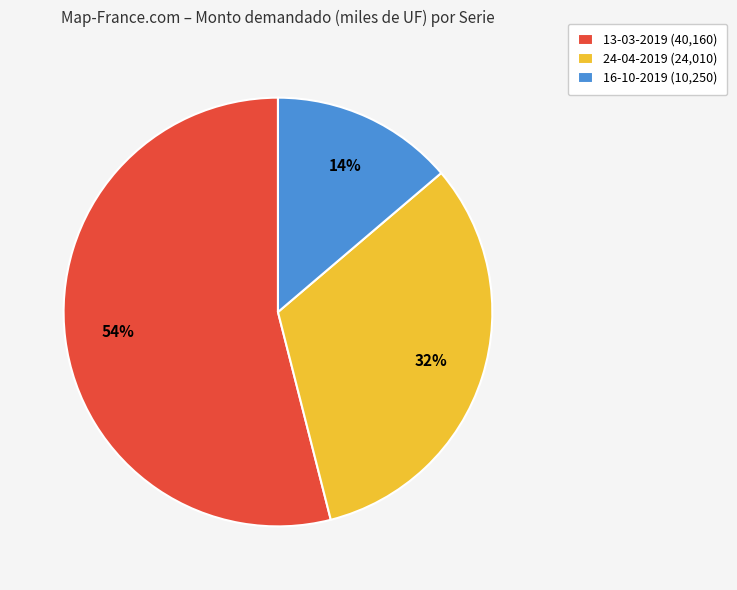

To the nearest percent, what is the difference between the largest and smallest slice percentages?

40%